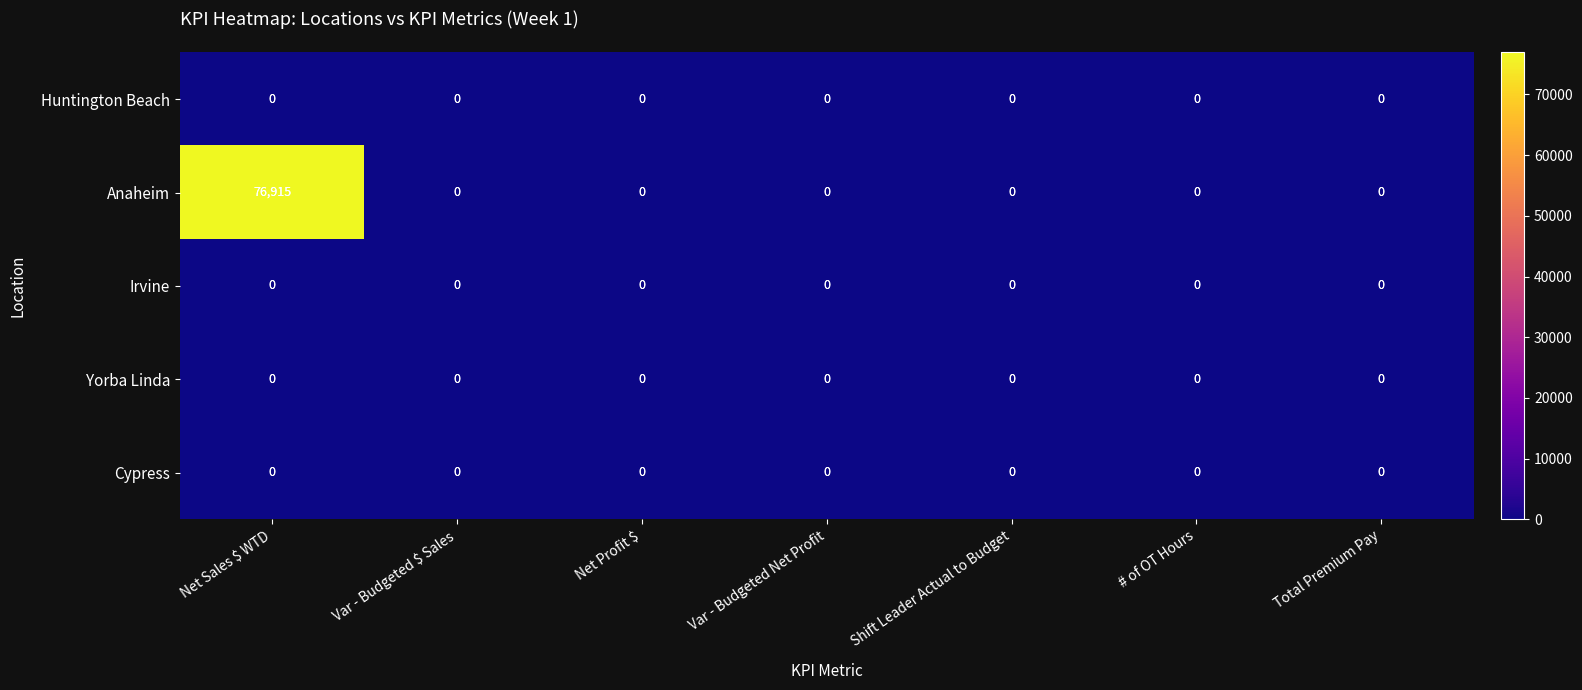

Which series has the largest range (max minus min)?

Anaheim